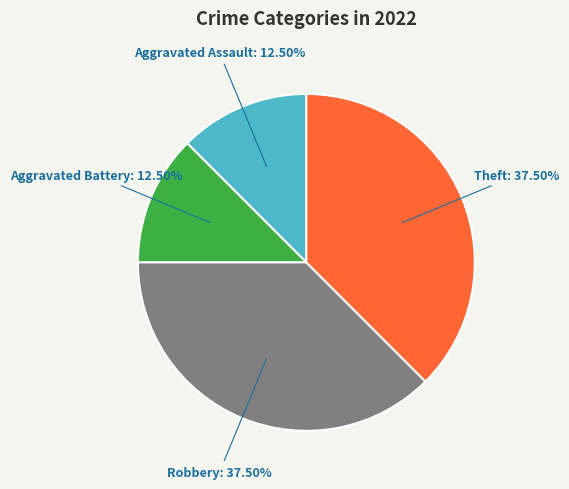

Approximately how many times larger is the value at Robbery compared to Theft?

1.0